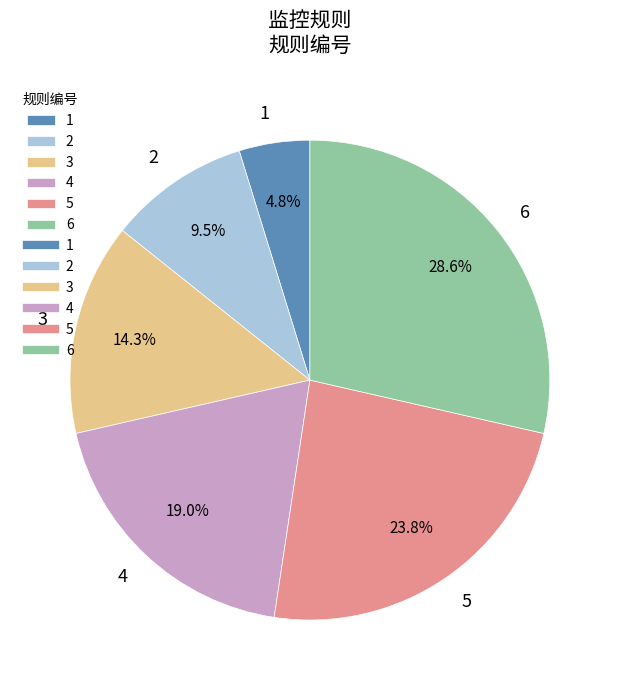

What portion of the pie excludes 5?

76.2%